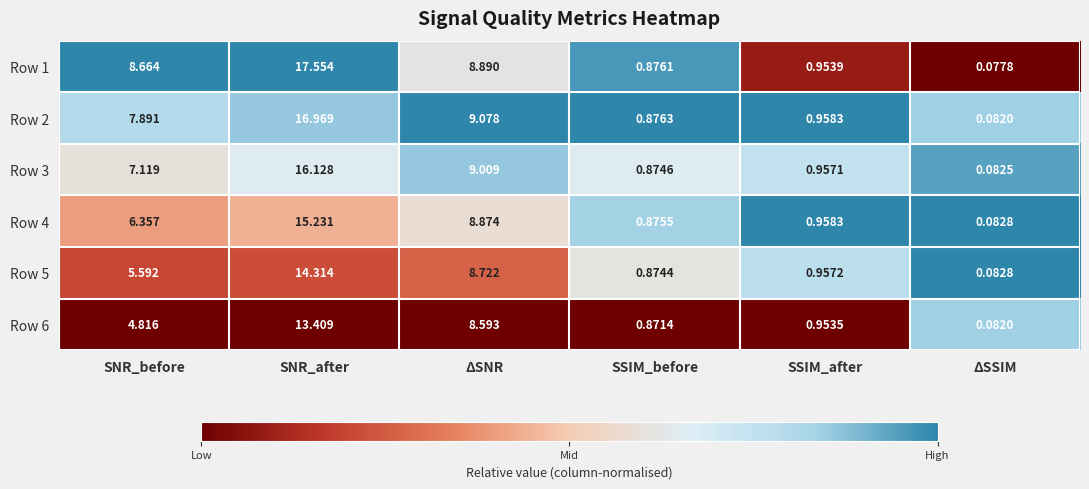

At which label does Row 4 first exceed 6?

SNR_before